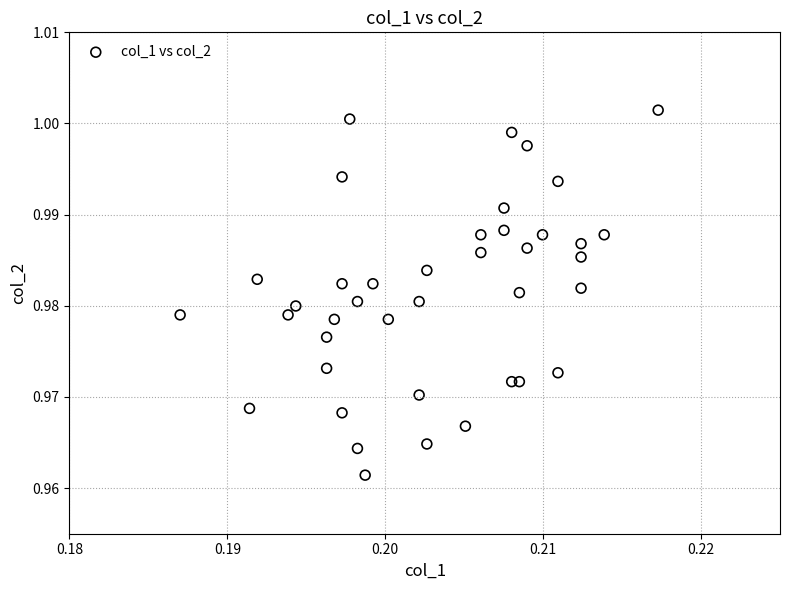

How many points are shown in the scatter plot?

40